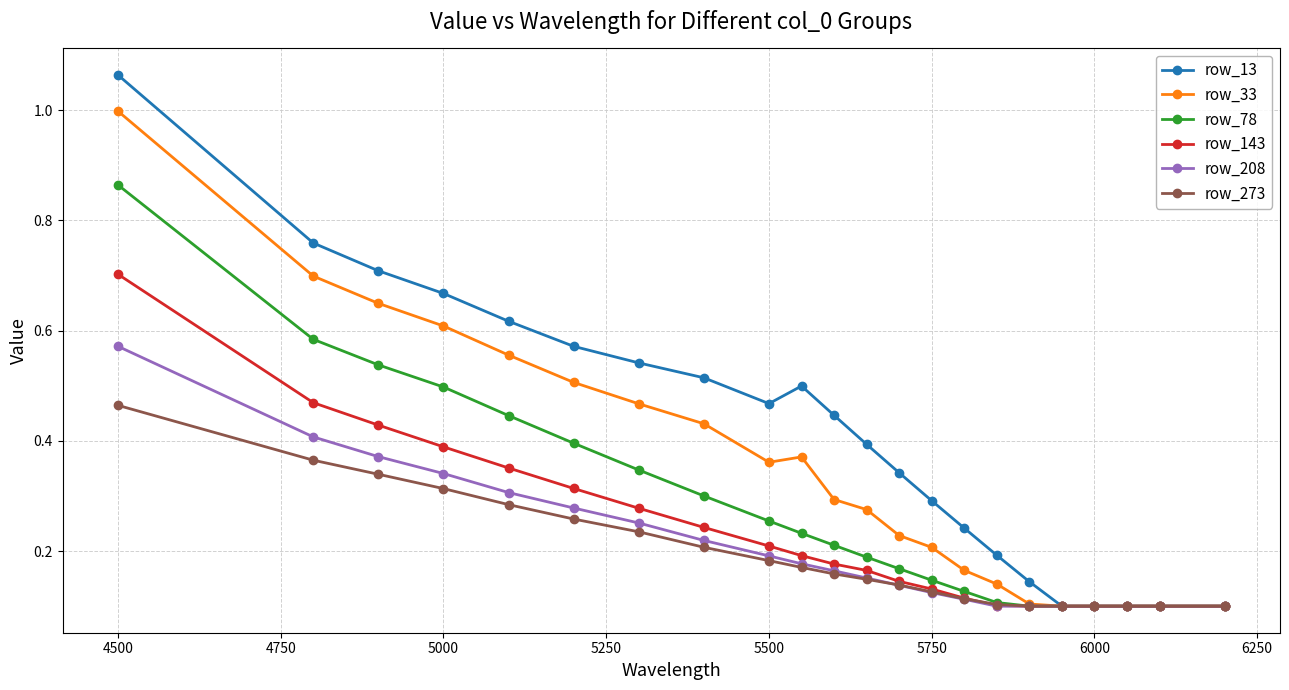

At how many categories does at least one series exceed 0?

22